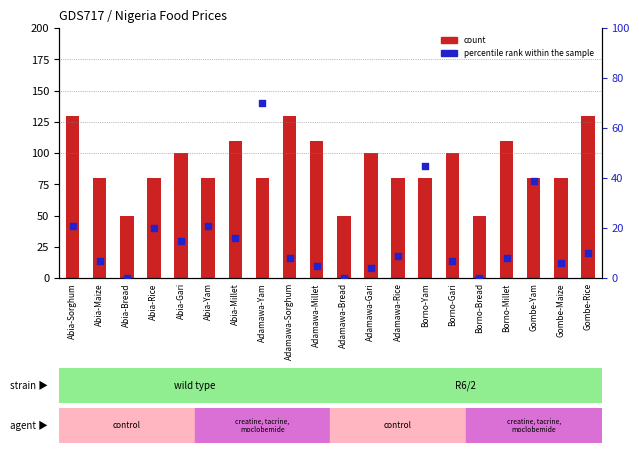

Is the value of count at Adamawa-Gari greater than the value of percentile rank within the sample at Adamawa-Bread?

Yes